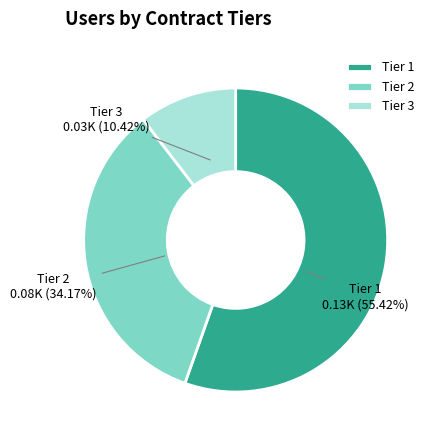

Rank the categories by value from highest to lowest.

Tier 1, Tier 2, Tier 3